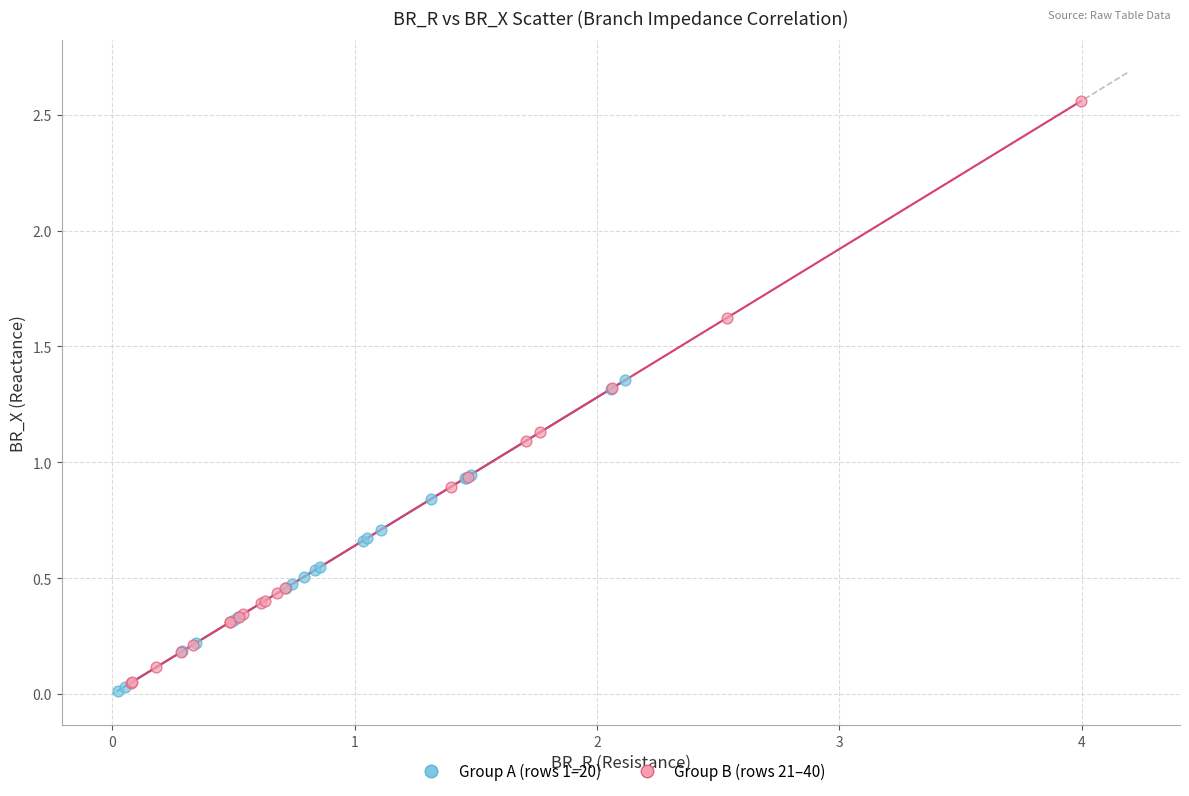

Which series reaches the minimum Y coordinate?

Group A (rows 1–20)